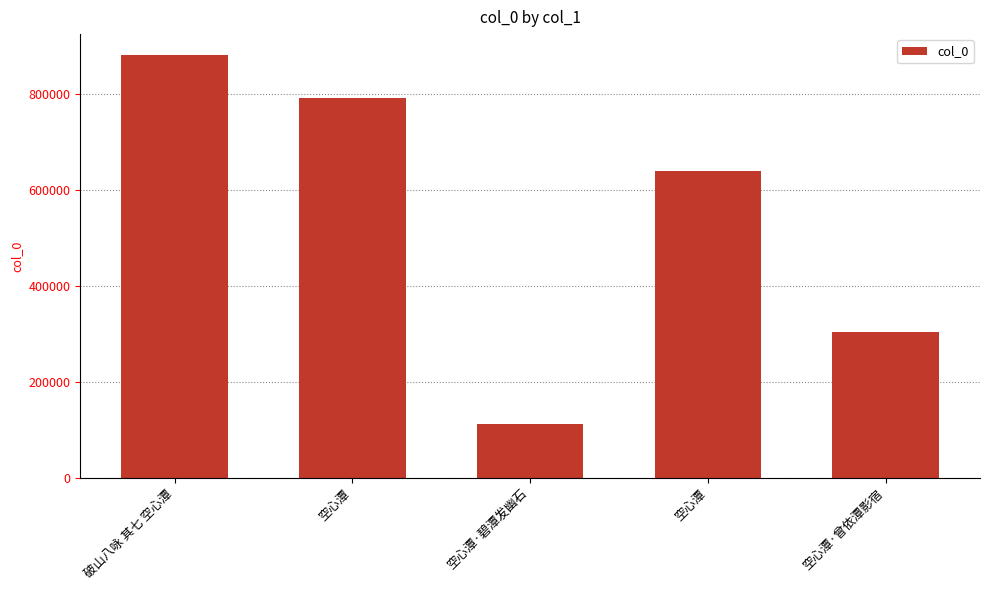

What is the sum of all values?

2723428